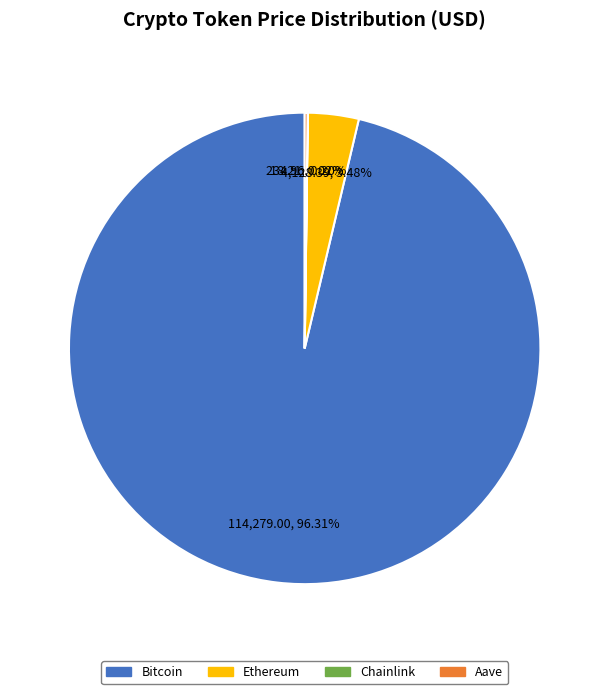

Which category accounts for the majority?

Bitcoin